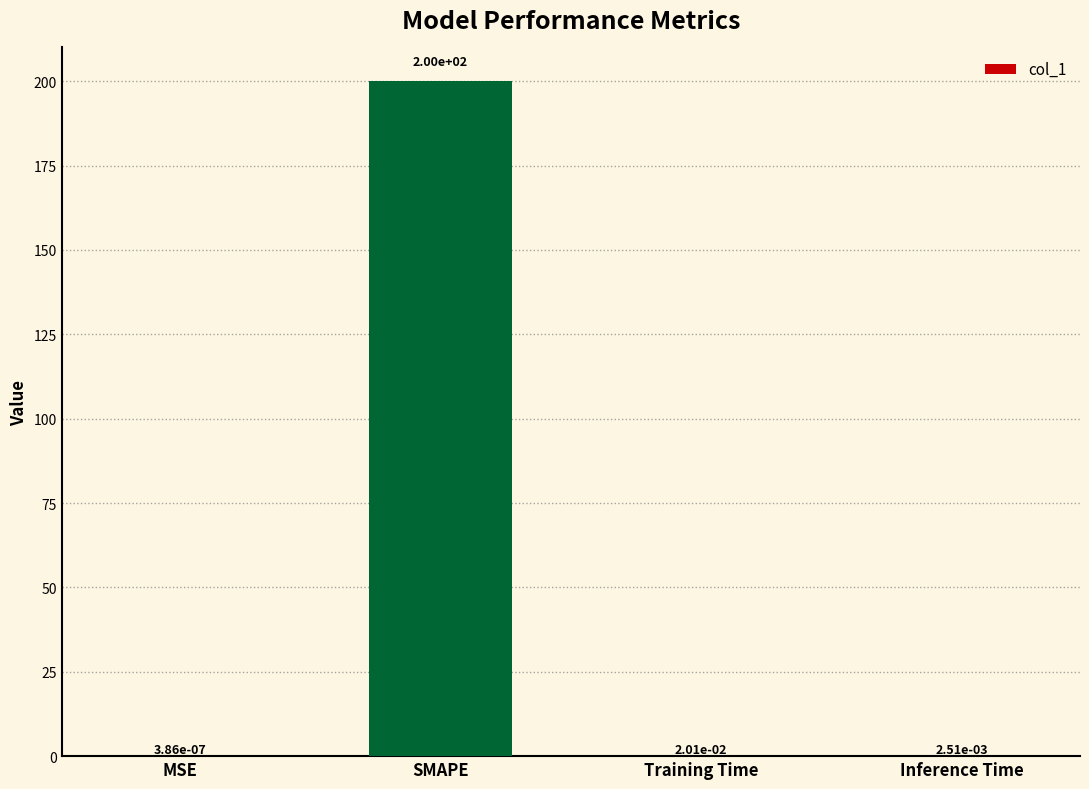

Which category has the highest value across all series?

SMAPE